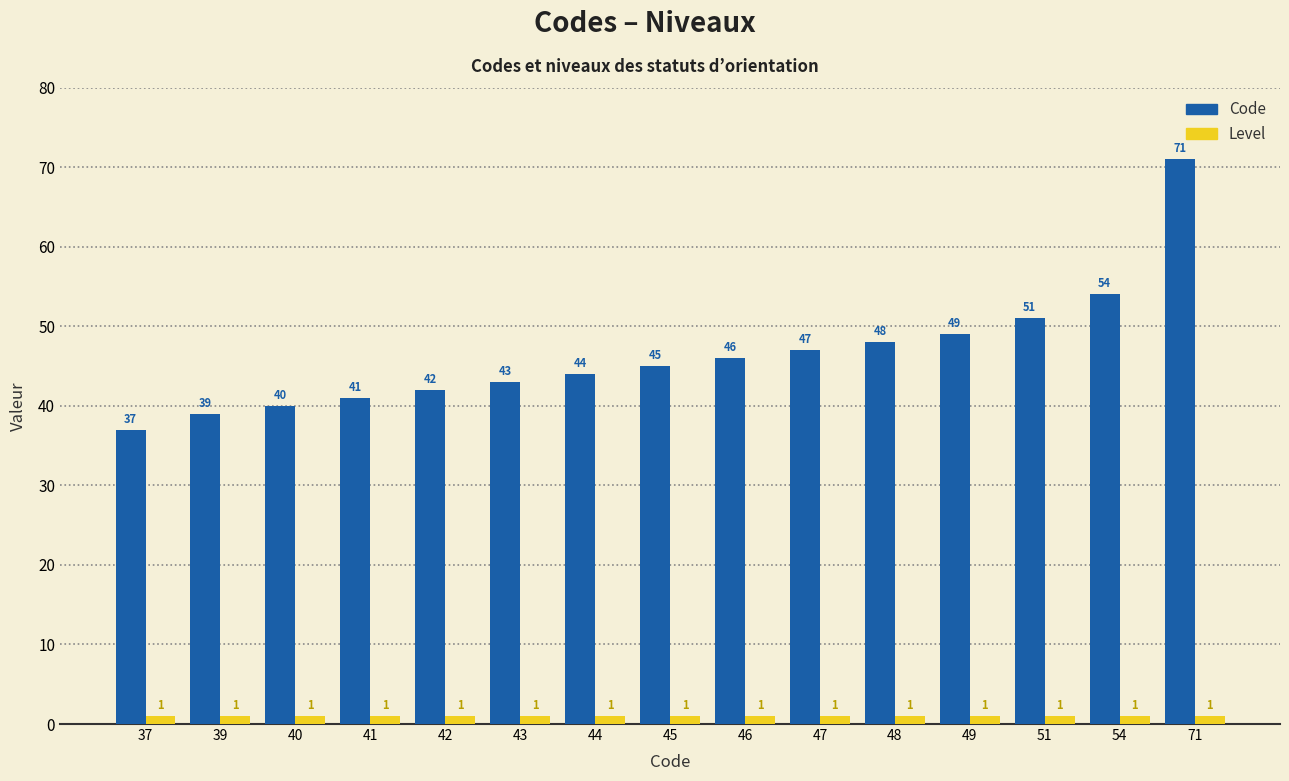

Reading left to right, list all the values displayed in this chart.

Code: 37	39	40	41	42	43	44	45	46	47	48	49	51	54	71
Level: 1	1	1	1	1	1	1	1	1	1	1	1	1	1	1